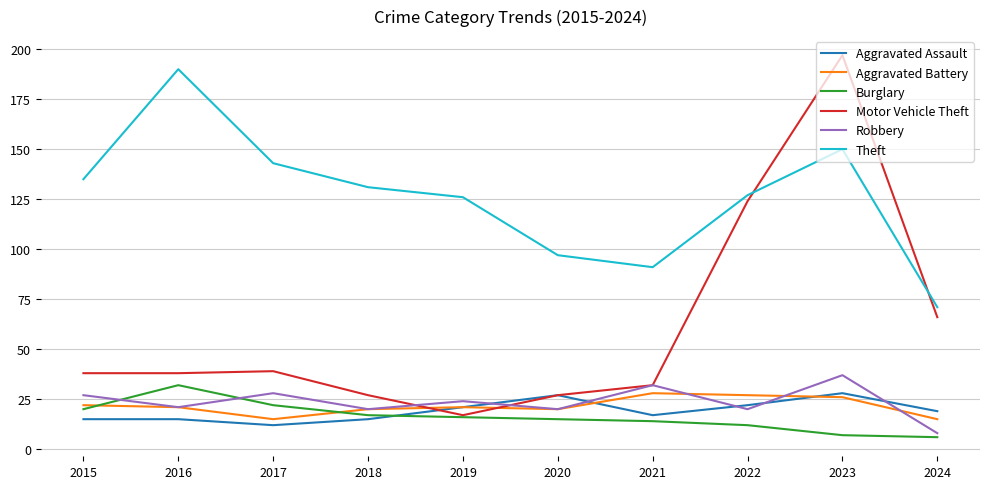

True or false: Aggravated Assault has a value of 19 at 2024.

True